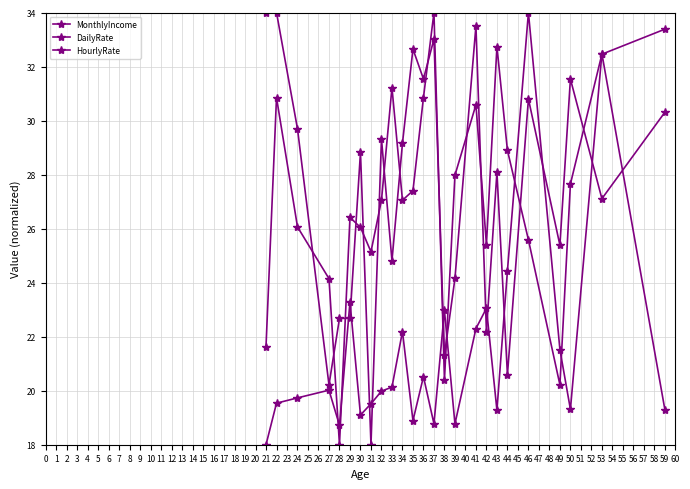

What is the sum of all MonthlyIncome values?

535.8